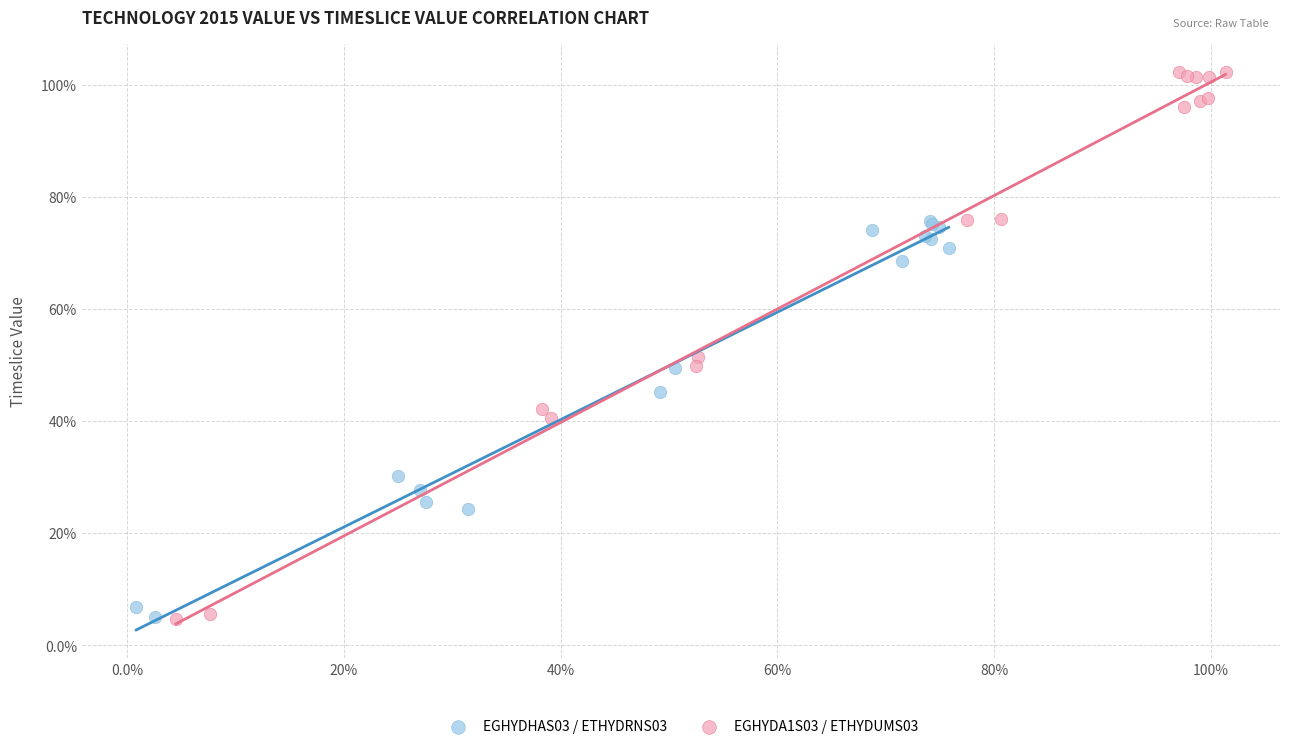

What are all the series names shown in the legend?

EGHYDHAS03 / ETHYDRNS03, EGHYDA1S03 / ETHYDUMS03